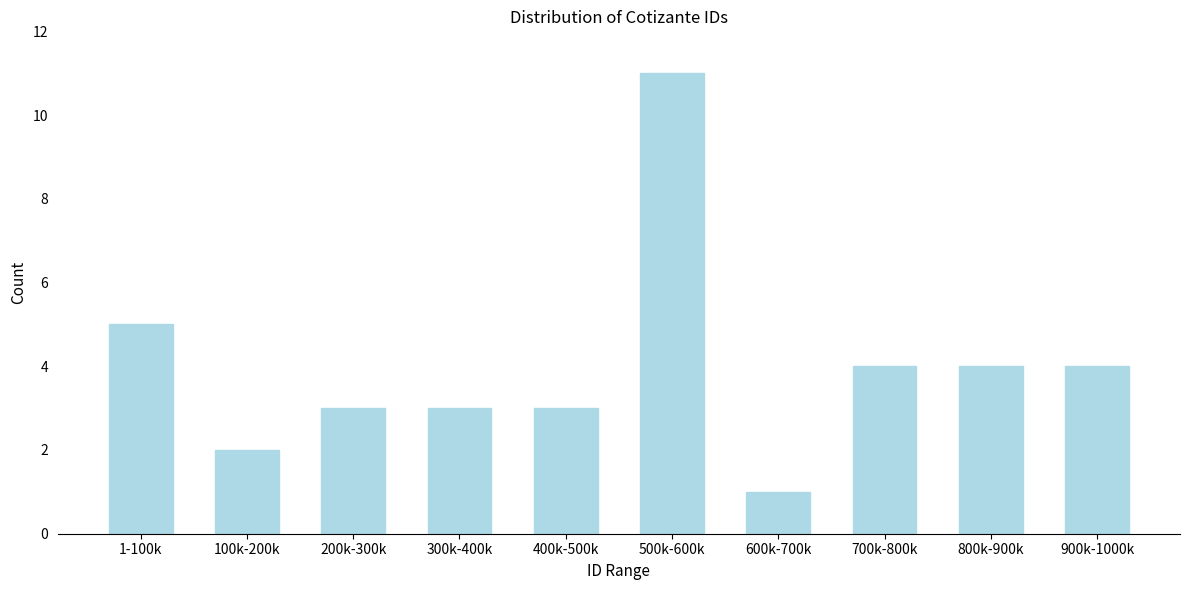

Reading right to left, list all the values displayed in this chart.

4	4	4	1	11	3	3	3	2	5